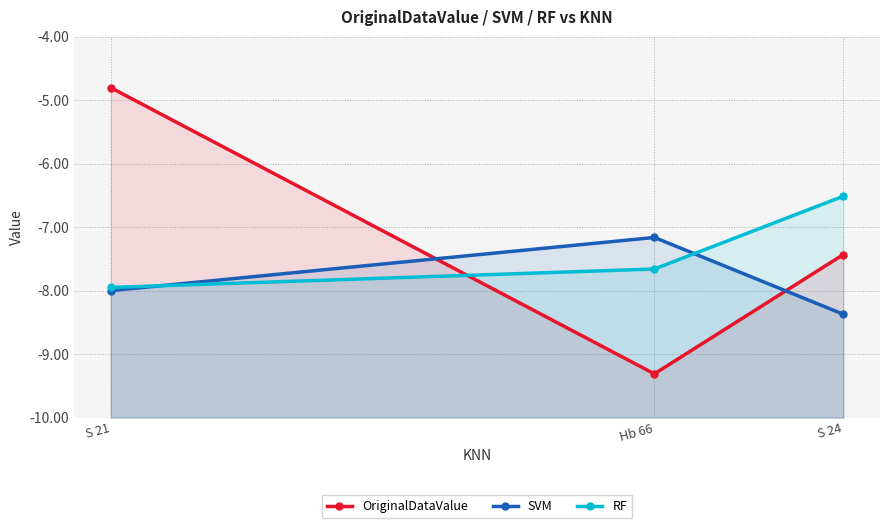

Reading left to right, extract all data points from this chart.

OriginalDataValue: -4.8	-9.3	-7.4
SVM: -8.0	-7.2	-8.4
RF: -7.9	-7.7	-6.5